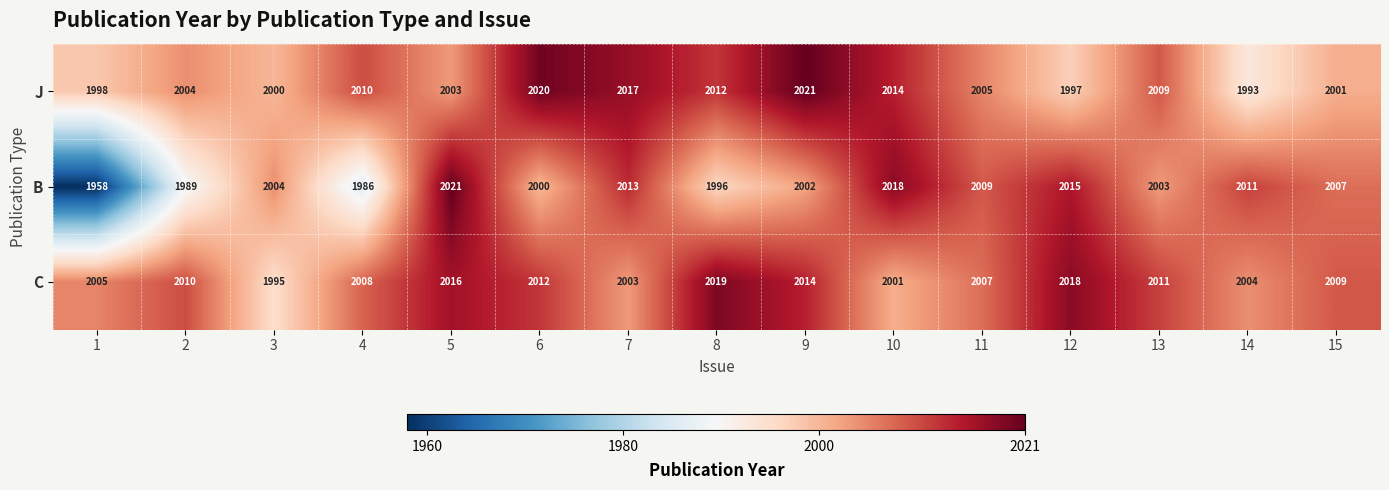

Which series has the largest total across all categories?

C